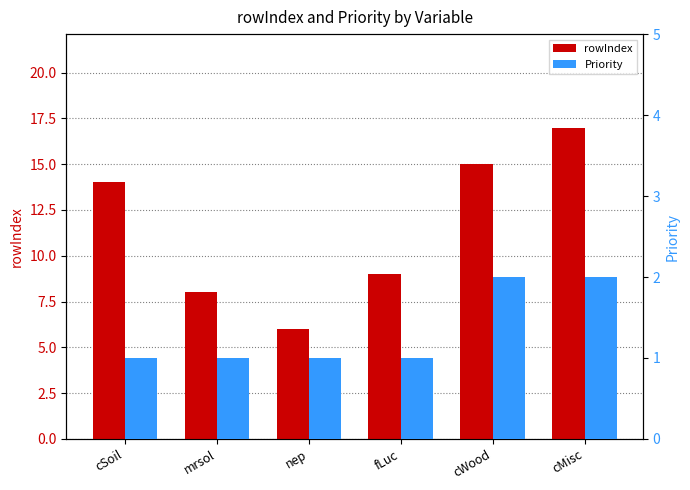

Which category has the lowest value in the rowIndex series?

nep